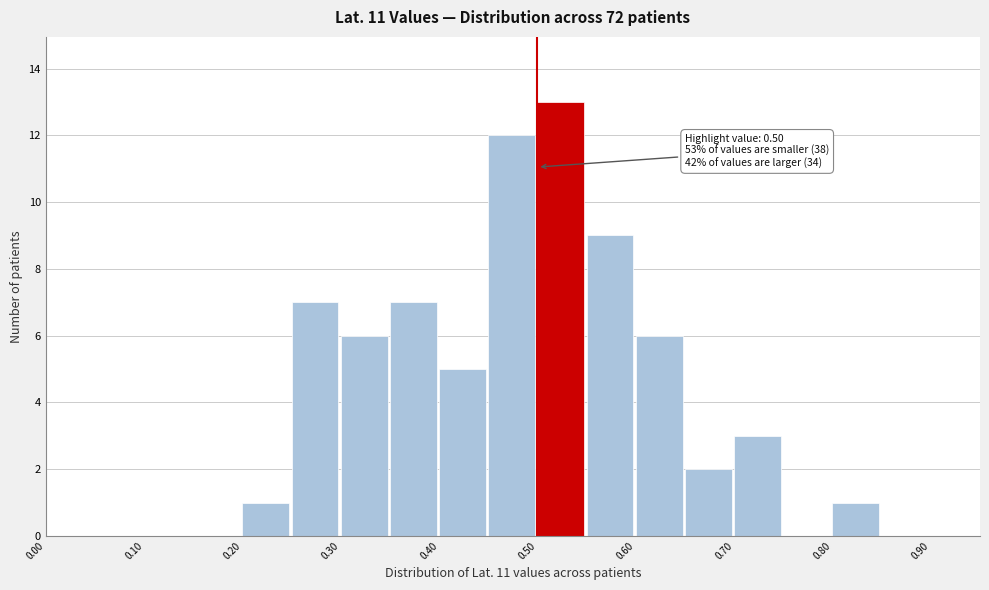

Over which range of the x-axis is the bar tallest?

0.50 to 0.55